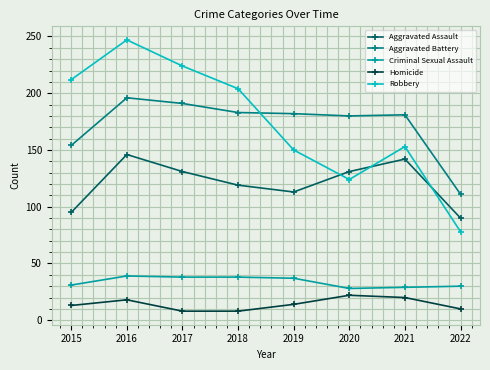

What is the minimum value for Criminal Sexual Assault?

28